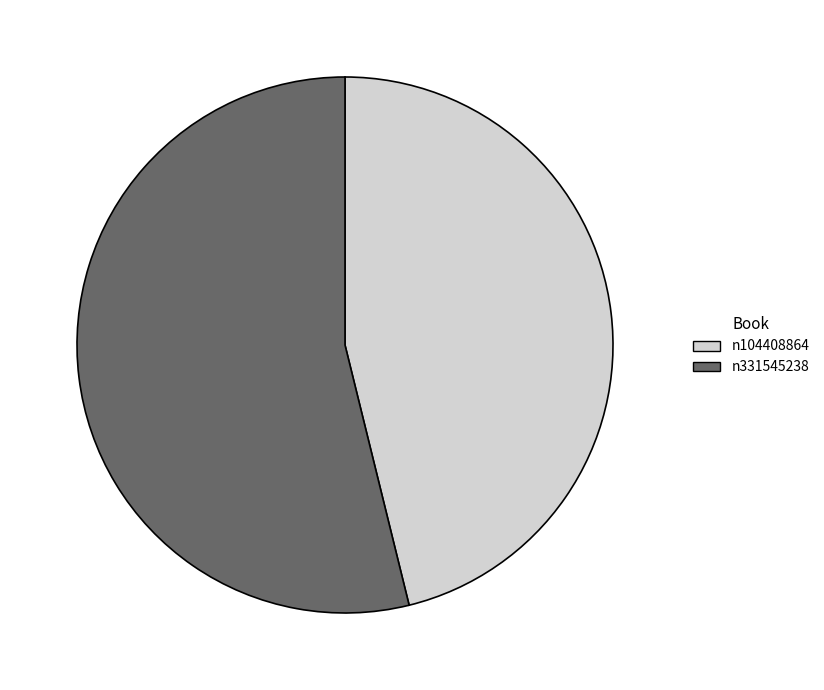

Is the sum of n104408864 and n331545238 greater than half?

Yes